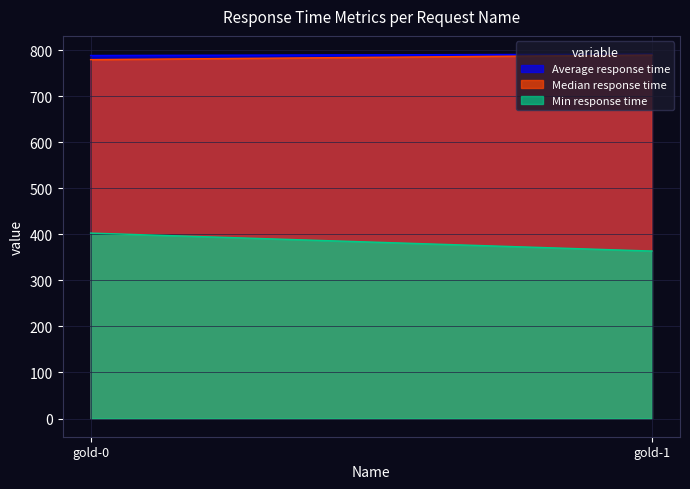

The value of Median response time at gold-0 is 1339. True or false?

False